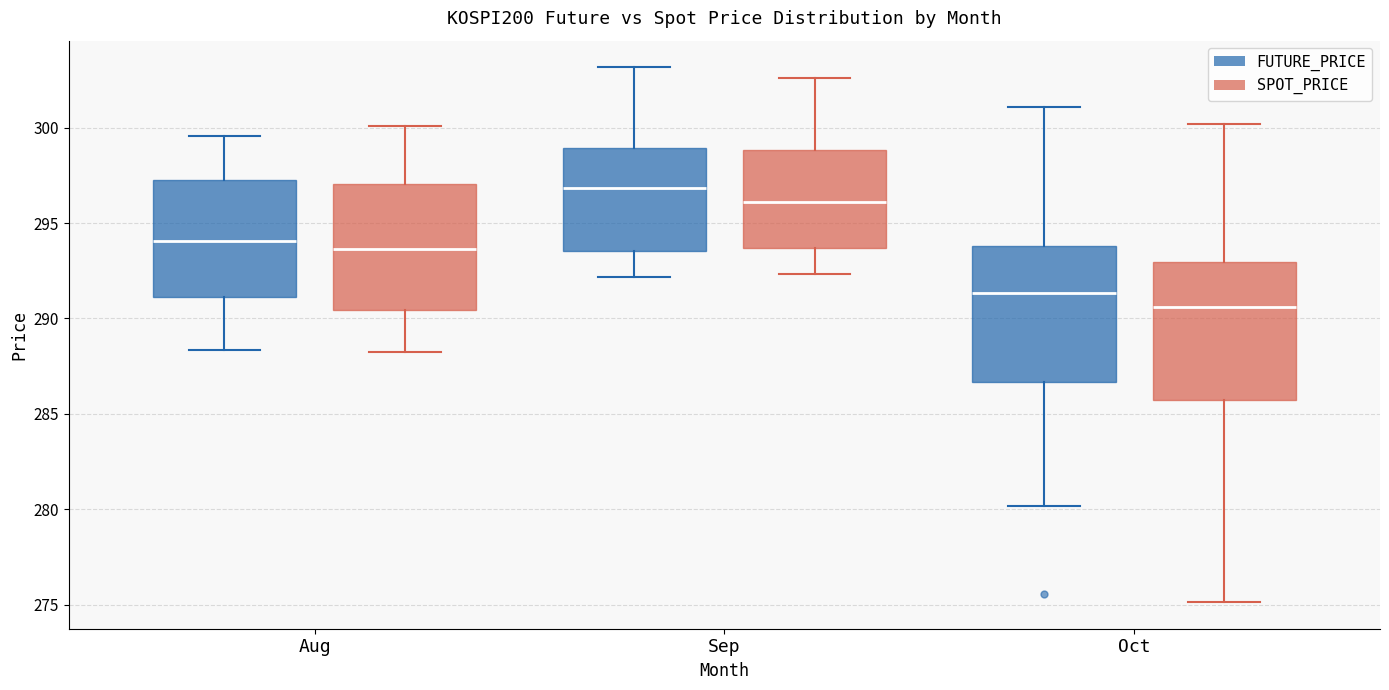

Reading left to right, transcribe this box plot: for each box, give where its median line is, the range the box spans, and where its two whiskers end, as read against the y-axis. The values are not printed on the chart, so give them approximately, as read against the axis.

Aug (FUTURE_PRICE): median 294.0, box 291.0 to 297.5, whiskers 288.5 to 299.5
Aug (SPOT_PRICE): median 293.5, box 290.5 to 297.0, whiskers 288.0 to 300.0
Sep (FUTURE_PRICE): median 297.0, box 293.5 to 299.0, whiskers 292.0 to 303.0
Sep (SPOT_PRICE): median 296.0, box 293.5 to 299.0, whiskers 292.5 to 302.5
Oct (FUTURE_PRICE): median 291.5, box 286.5 to 294.0, whiskers 280.0 to 301.0
Oct (SPOT_PRICE): median 290.5, box 285.5 to 293.0, whiskers 275.0 to 300.0